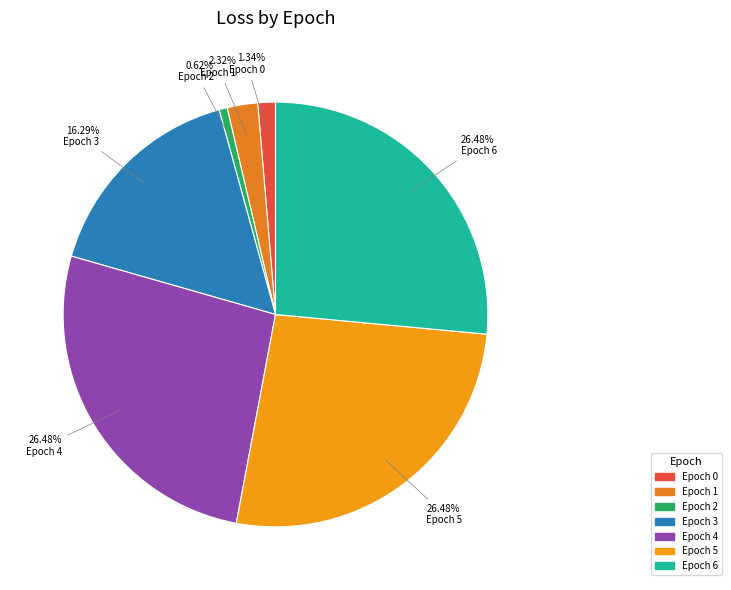

Is there any slice that represents more than half of the pie?

No